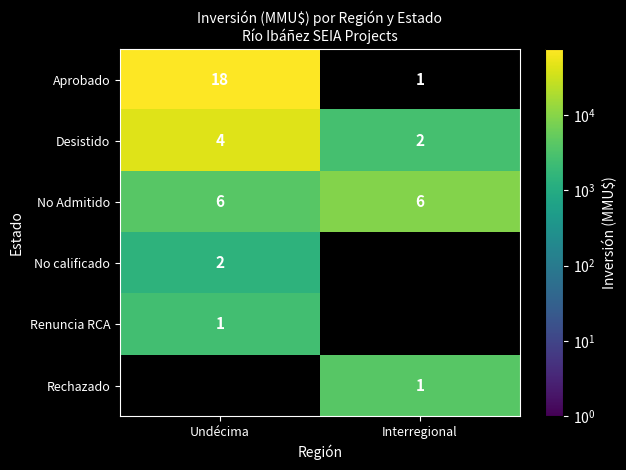

What is the sum of all No Admitido values?

12